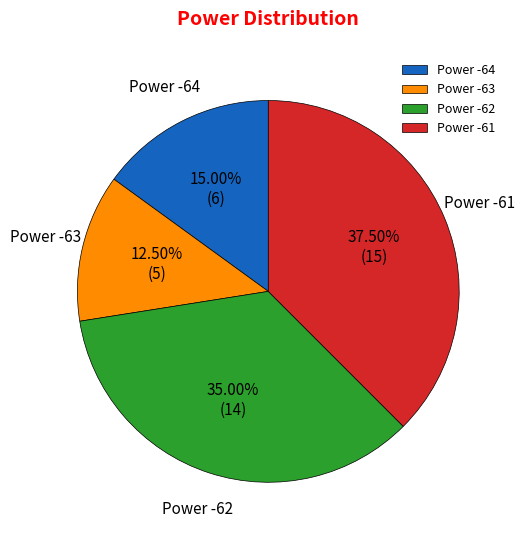

To the nearest percent, what is the difference between the largest and smallest slice percentages?

25%